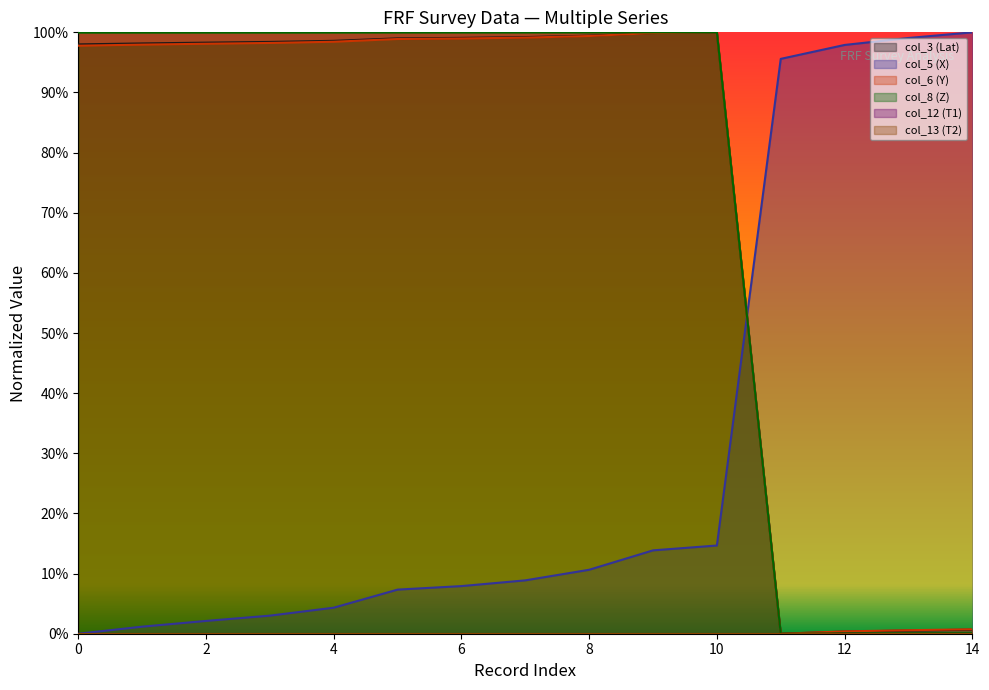

Does the chart display data point markers on the line(s)?

No